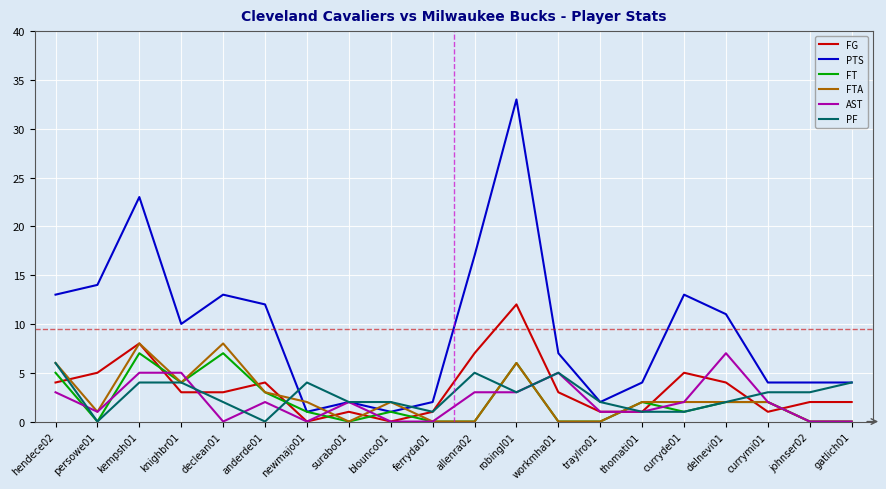

True or false: AST and FTA intersect in this chart.

True